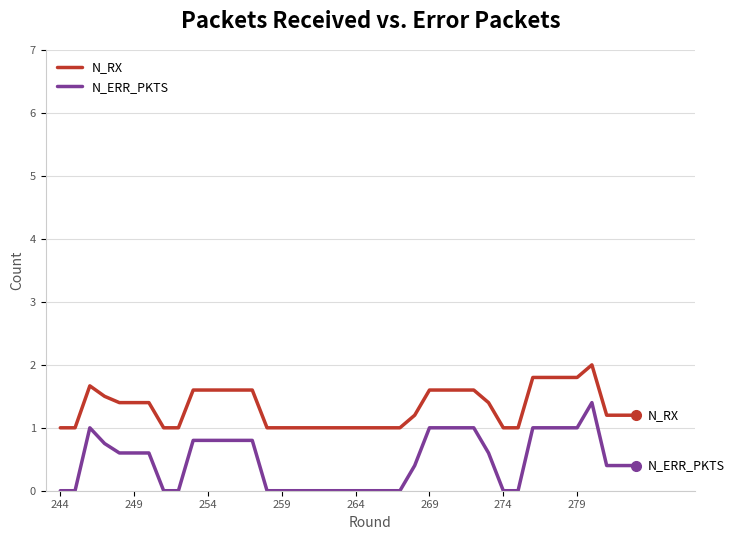

True or false: N_ERR_PKTS and N_RX intersect in this chart.

False